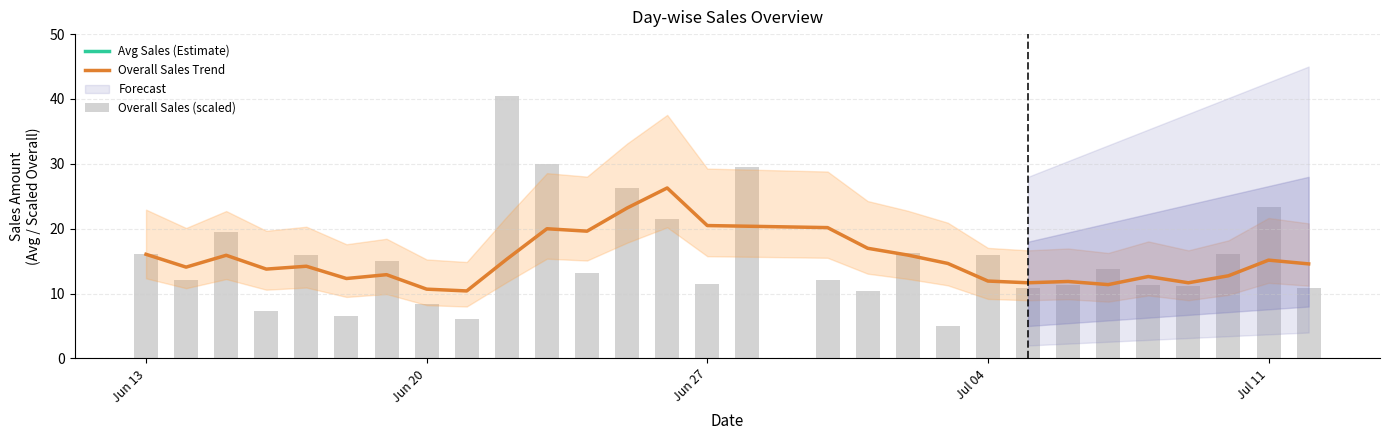

Count the number of categories in the chart.

29